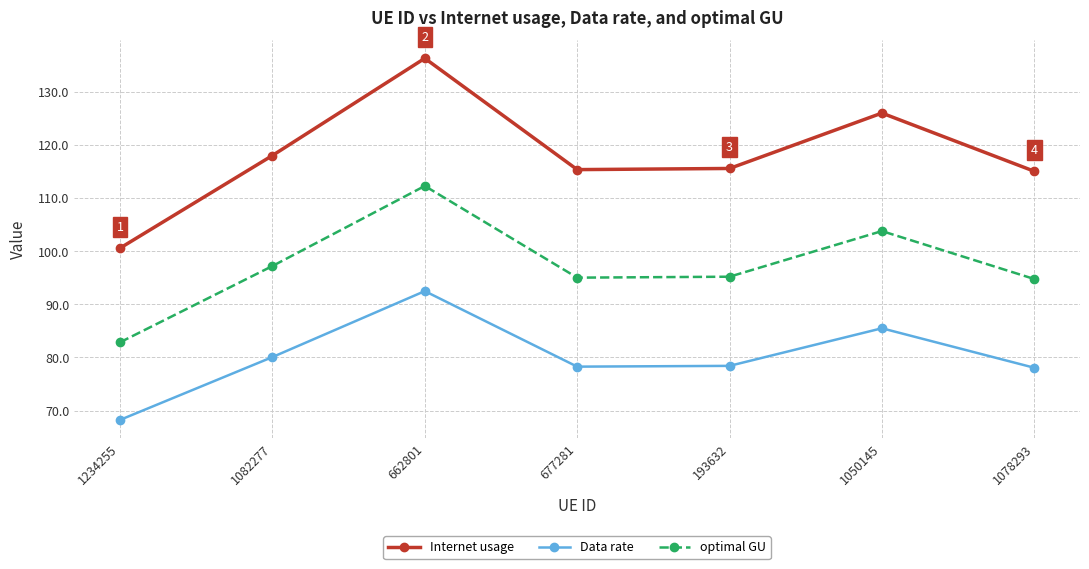

What is the minimum value for Internet usage?

100.6